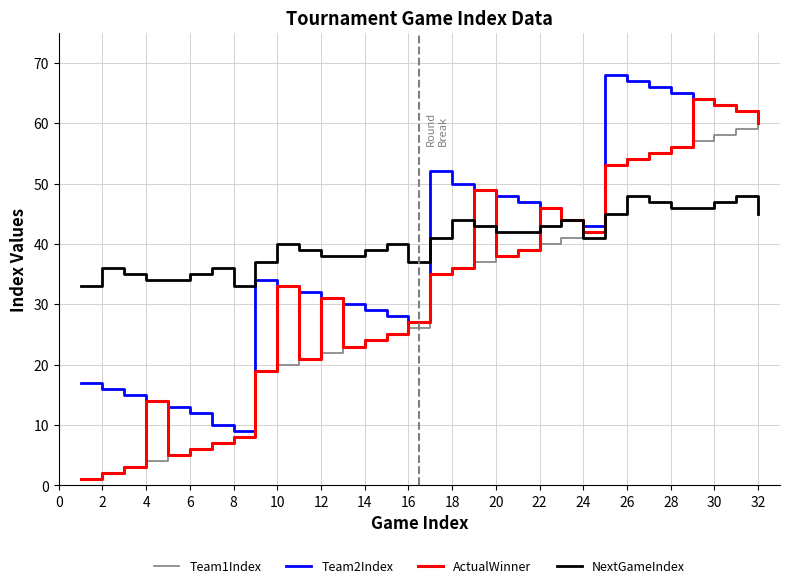

True or false: Team1Index and NextGameIndex cross at least once.

True